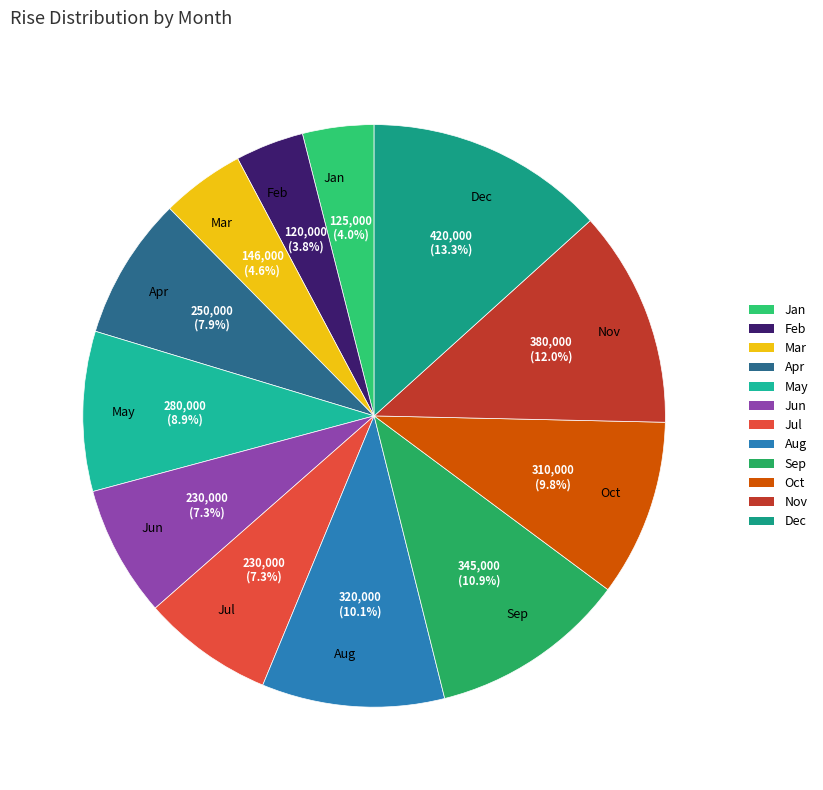

Which slice is the largest?

Dec